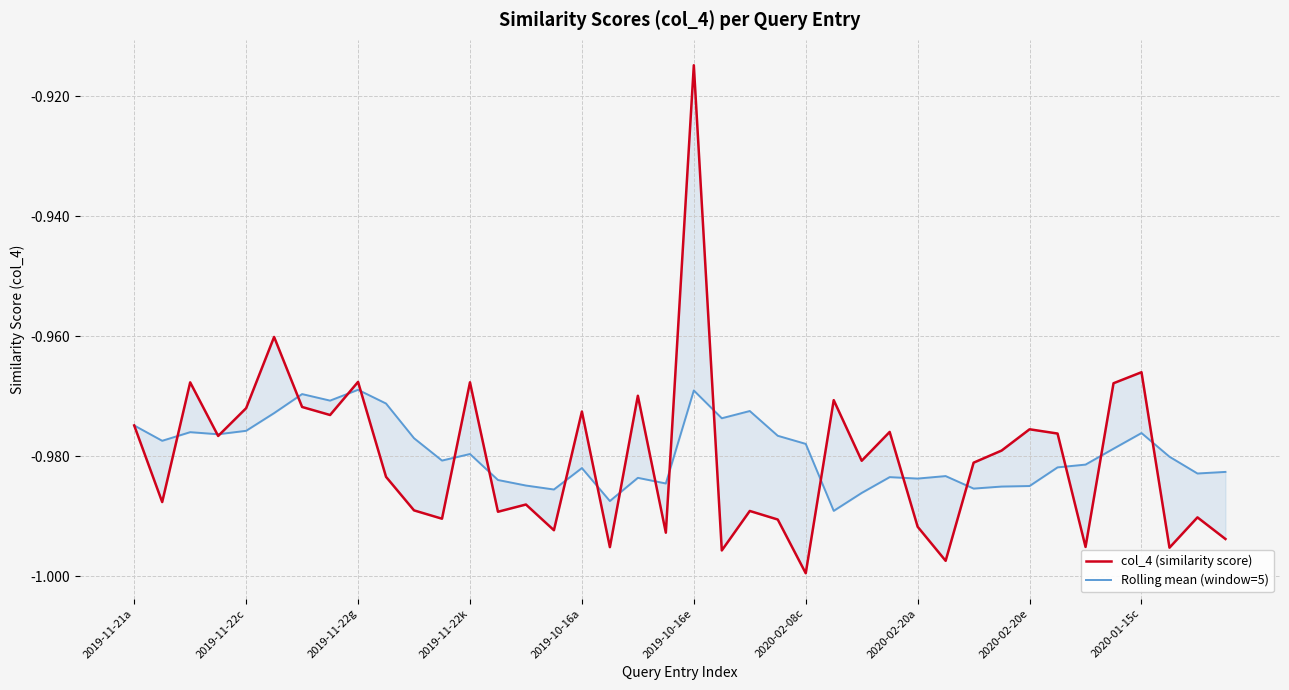

What are all the series names shown in the legend?

col_4 (similarity score), Rolling mean (window=5)